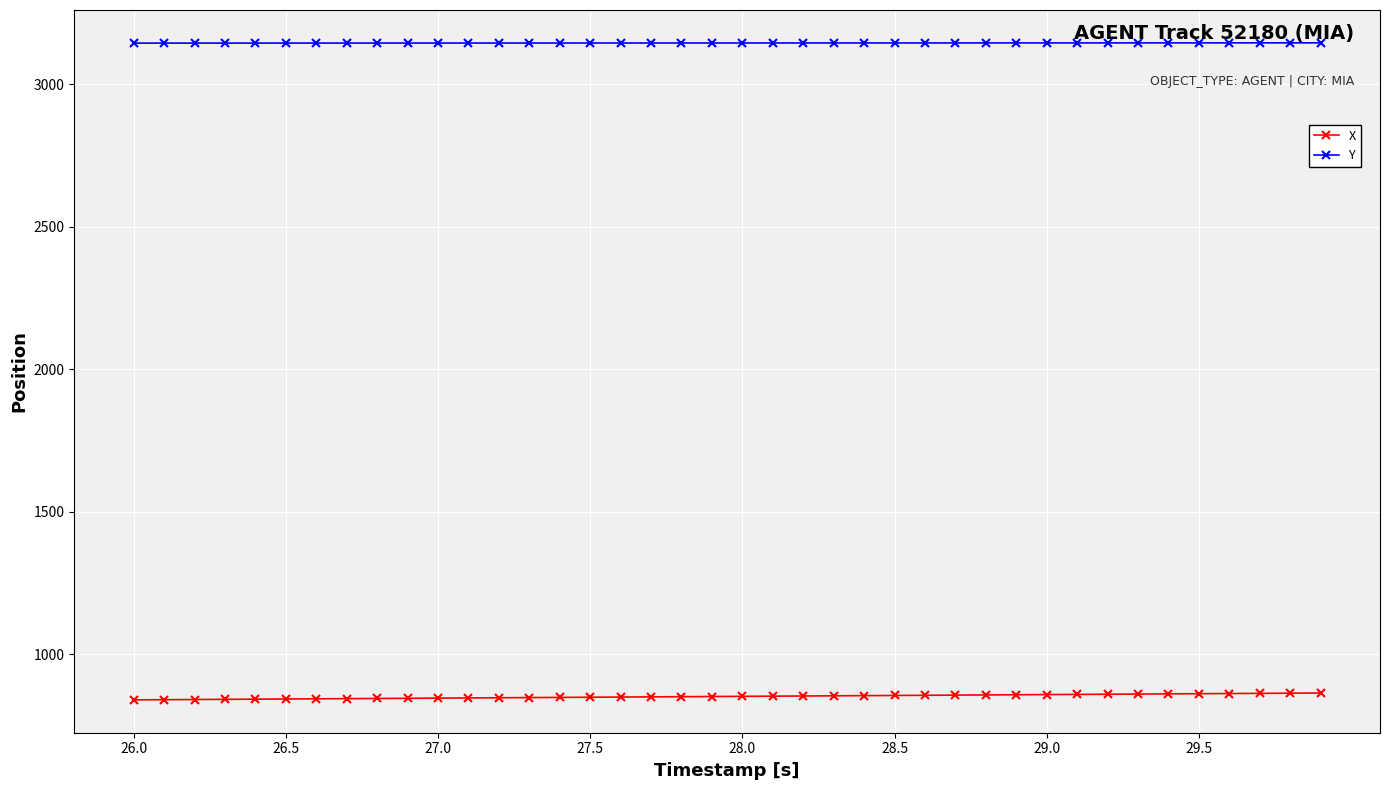

What is the sum of all Y values?

125776.5